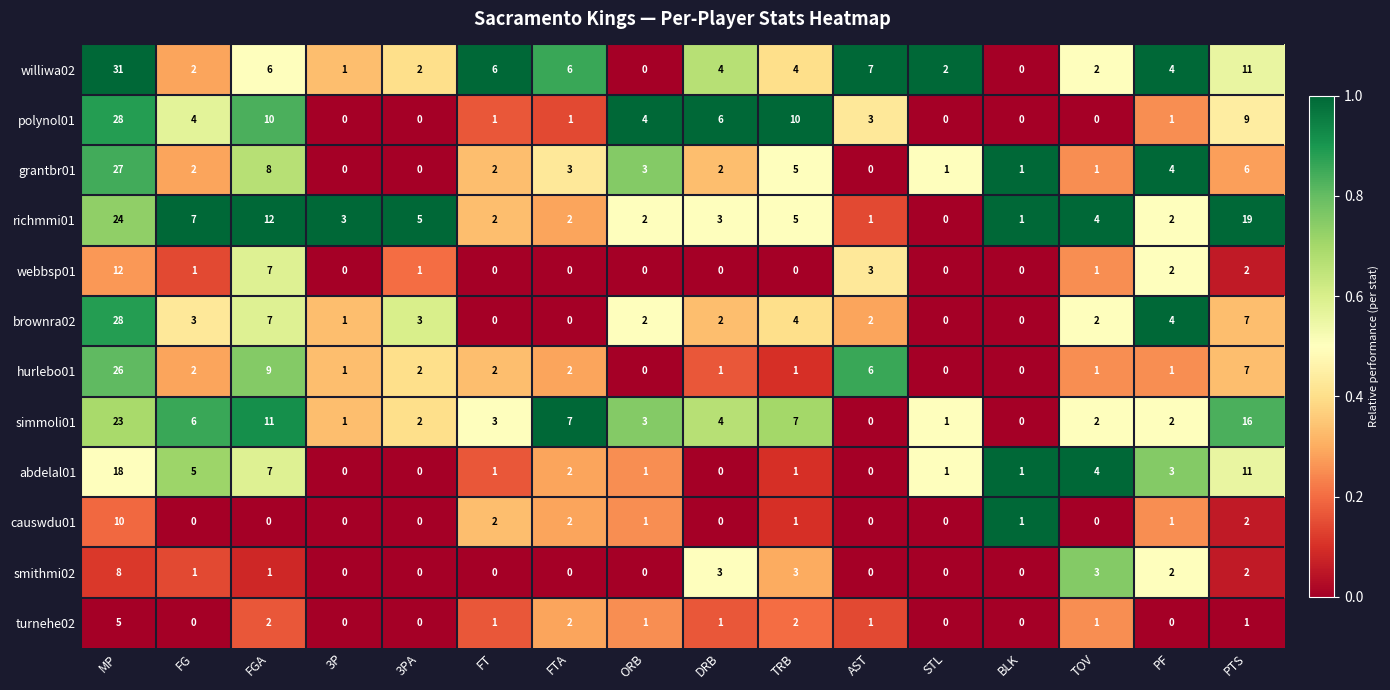

Is it true that smithmi02 equals 0 at BLK?

True